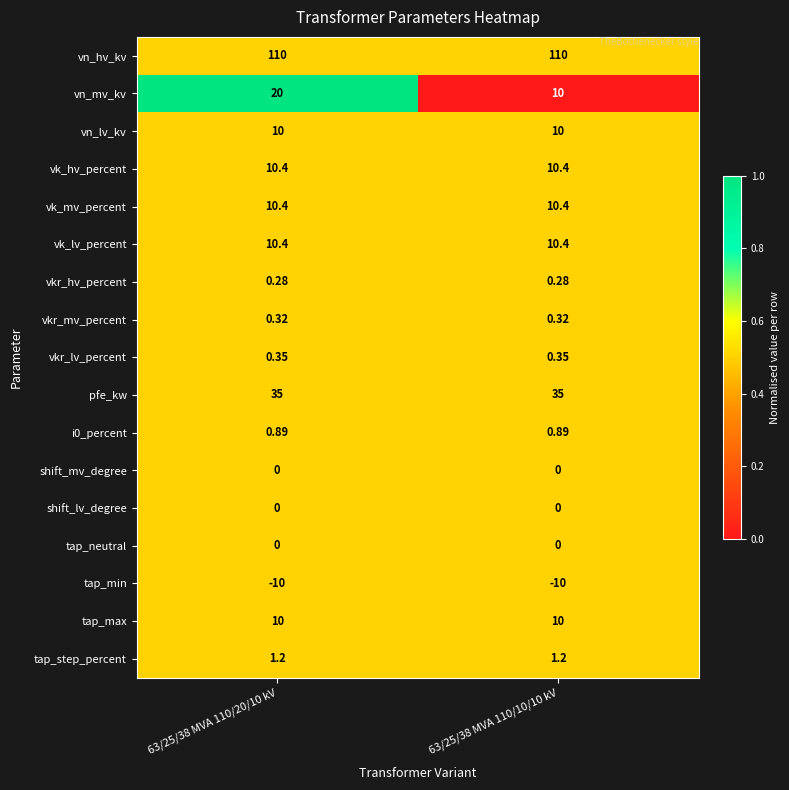

At which category is the sum across all series the highest?

63/25/38 MVA 110/20/10 kV